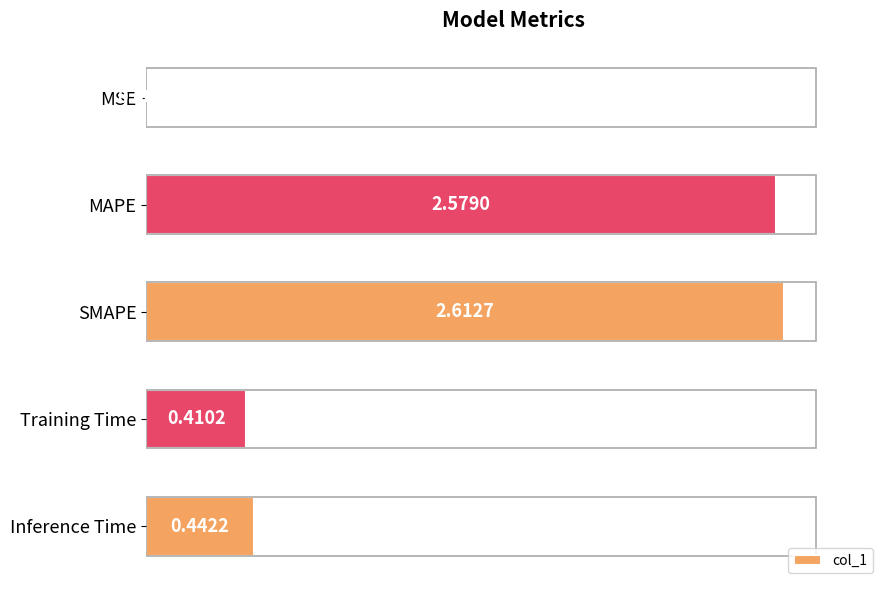

What is the sum of all values?

6.0